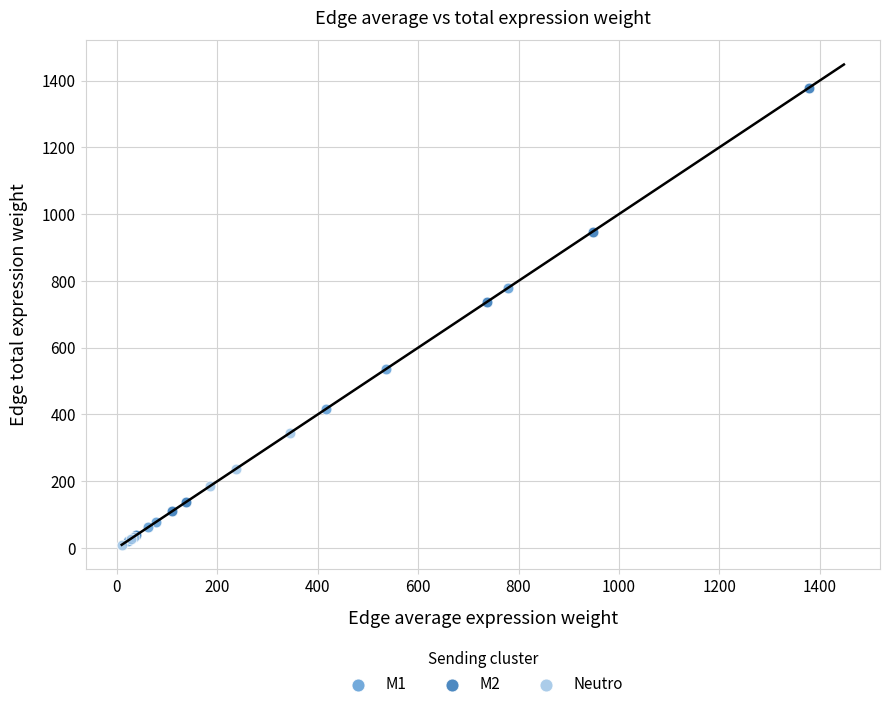

Which series has the largest Y range (max minus min)?

M2